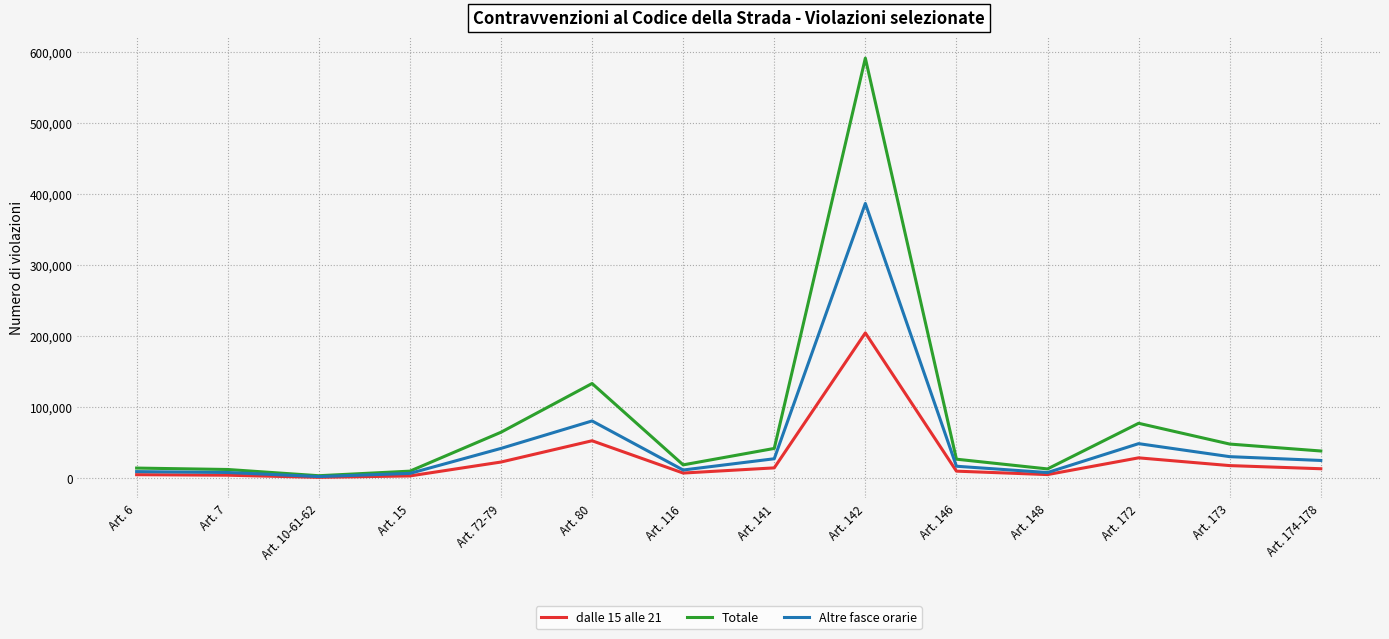

Rank the series by their average value, from lowest to highest.

dalle 15 alle 21, Altre fasce orarie, Totale